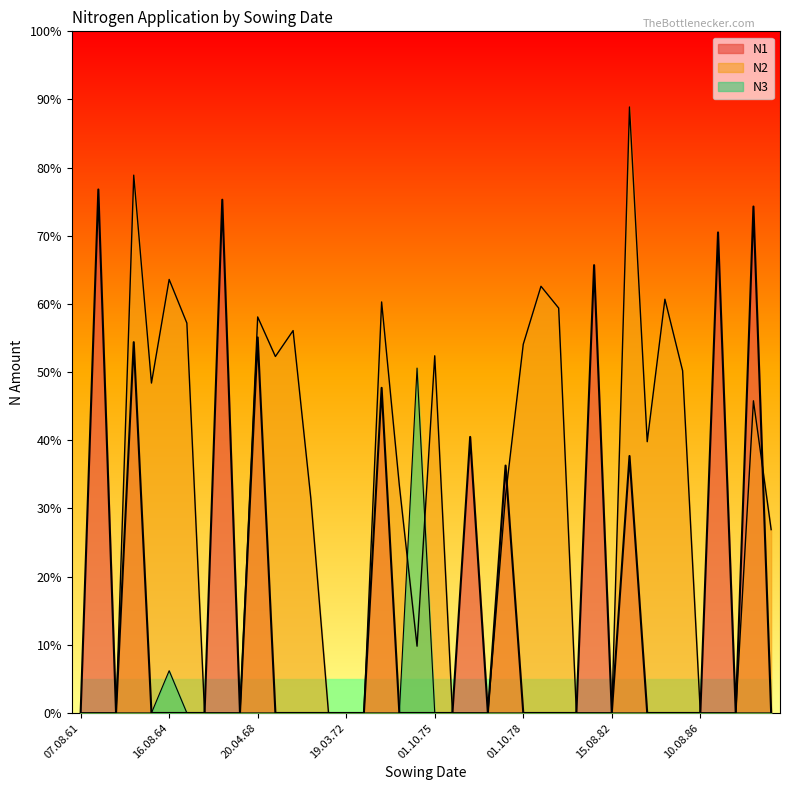

What is the label of the 30th point from the left?

29.03.82